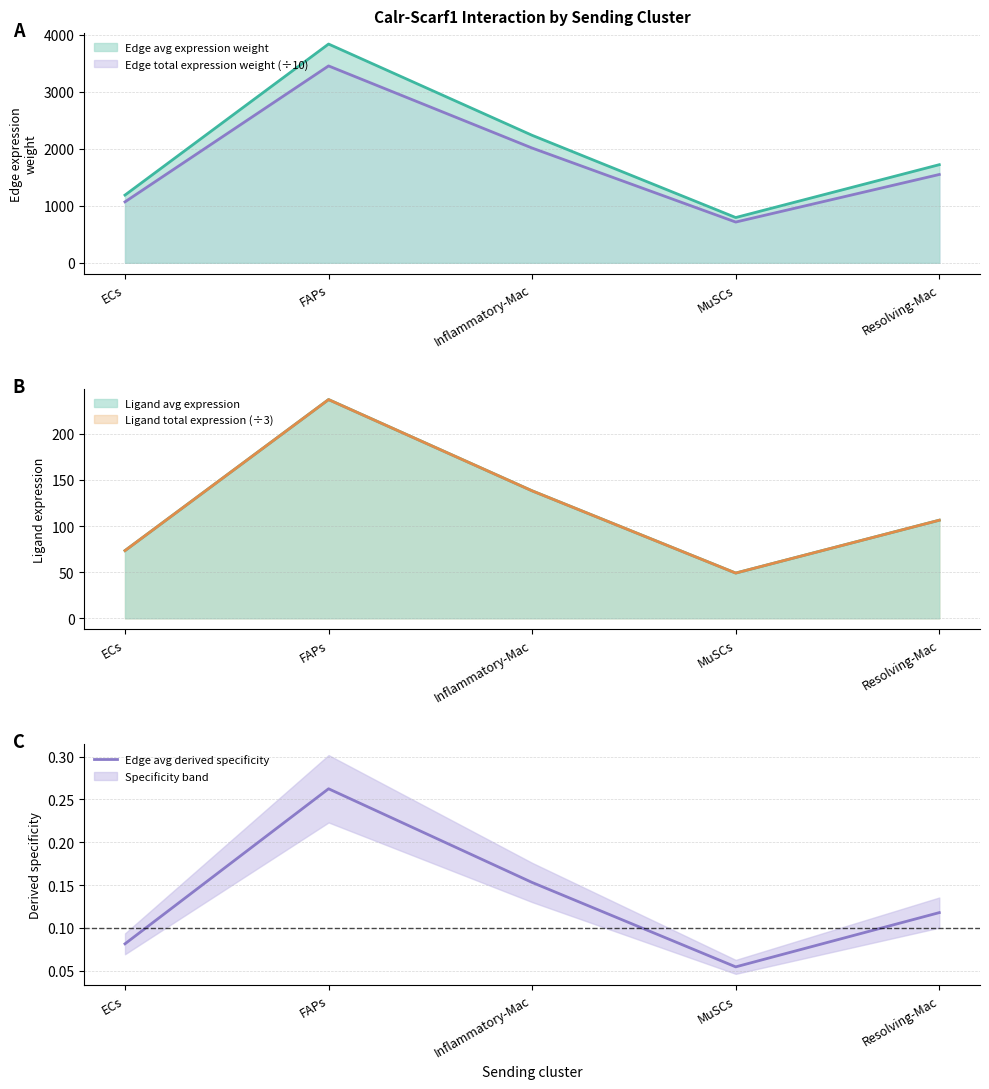

At which category does the data reach its first local peak?

FAPs